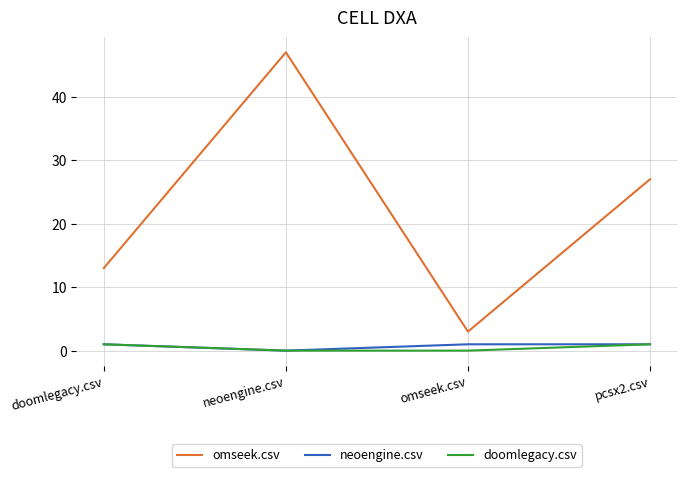

What position from the right is pcsx2.csv?

1